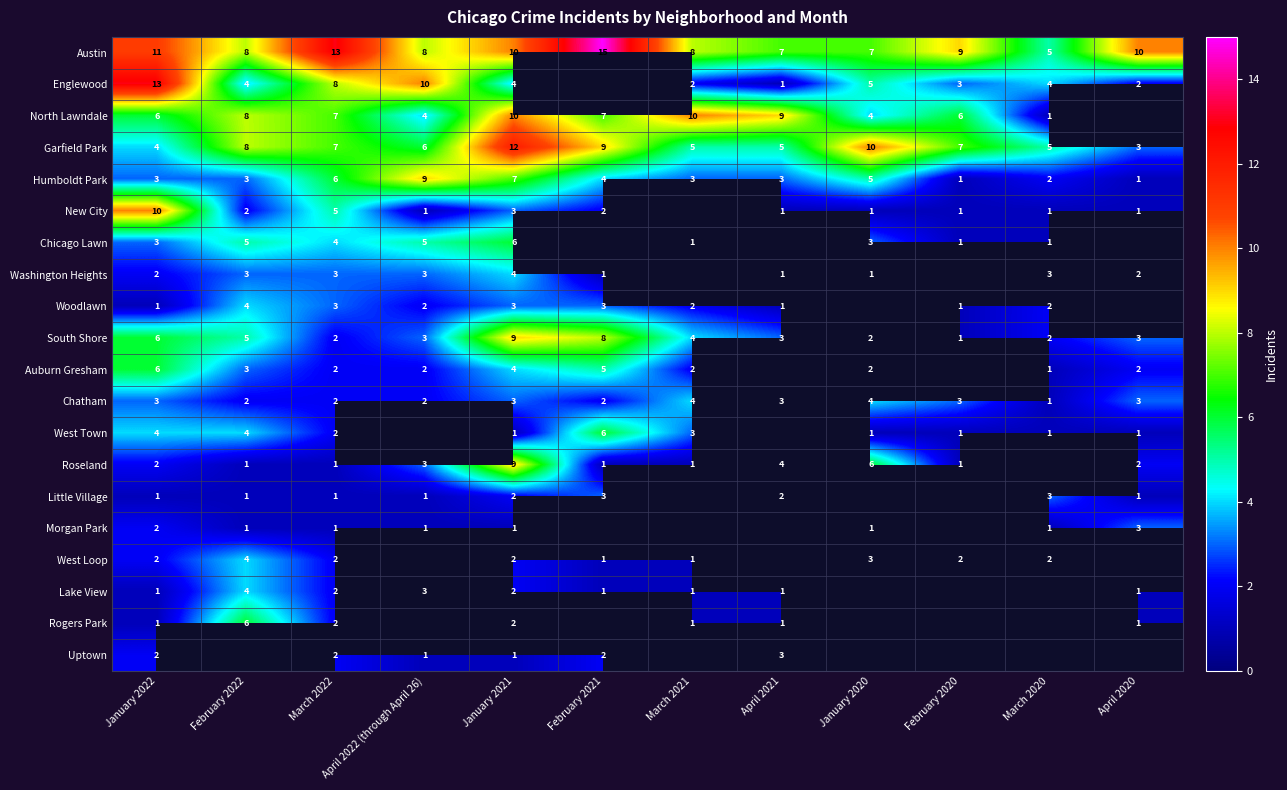

At which label does South Shore first exceed 3?

January 2022